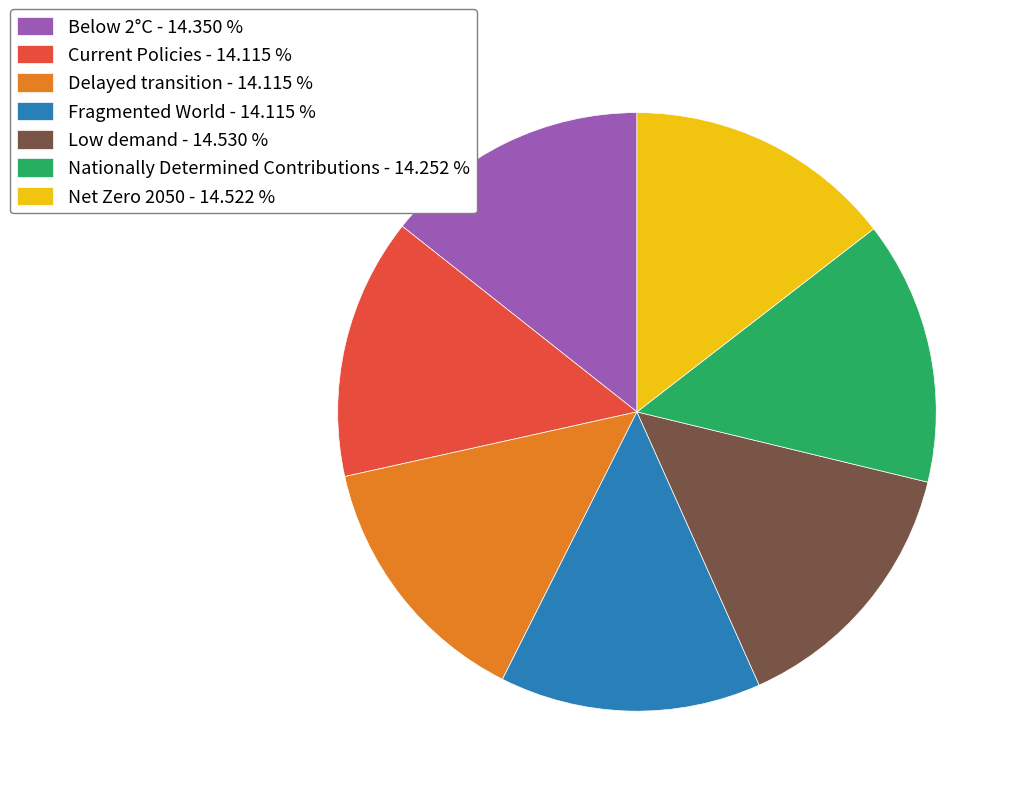

Is it true that Nationally Determined Contributions is 14% of the pie?

True